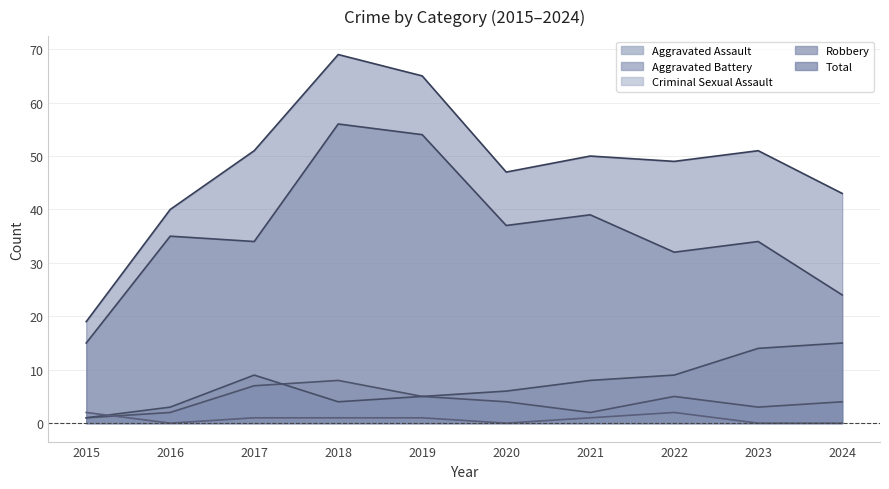

True or false: Robbery has a value of 15 at 2015.

True